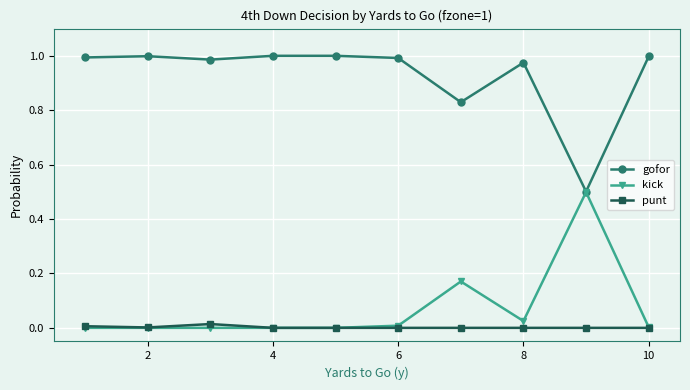

True or false: punt and gofor cross at least once.

False